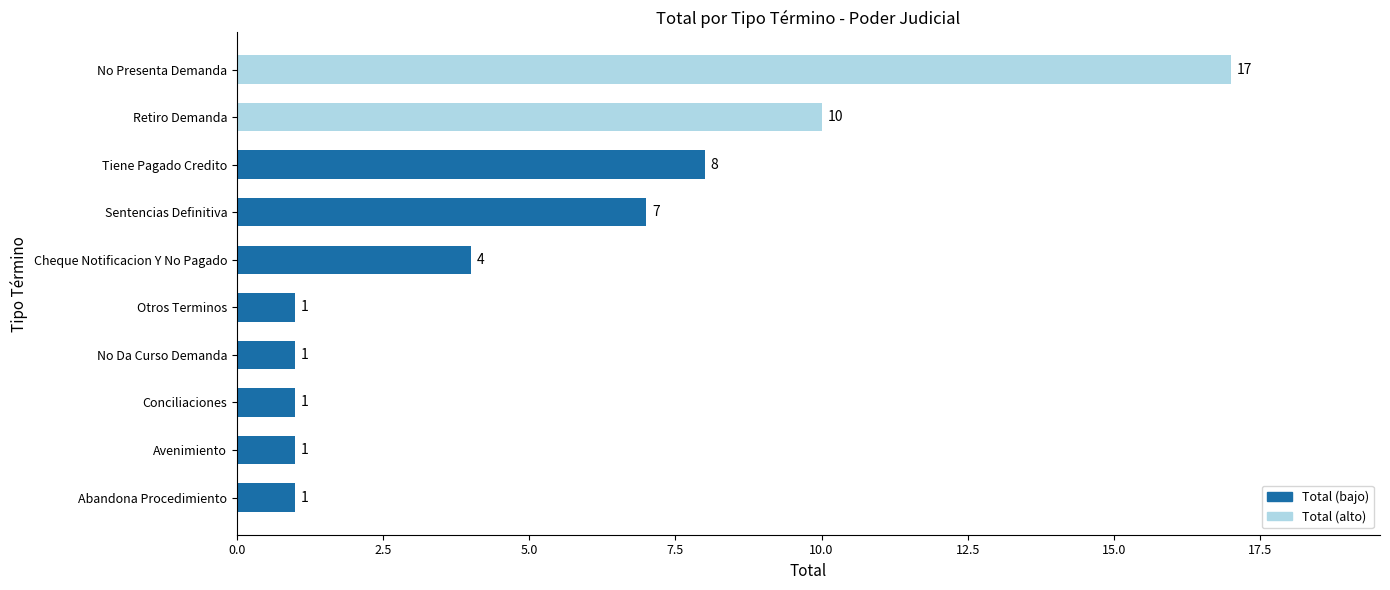

What is the difference between the second highest and second lowest values?

9